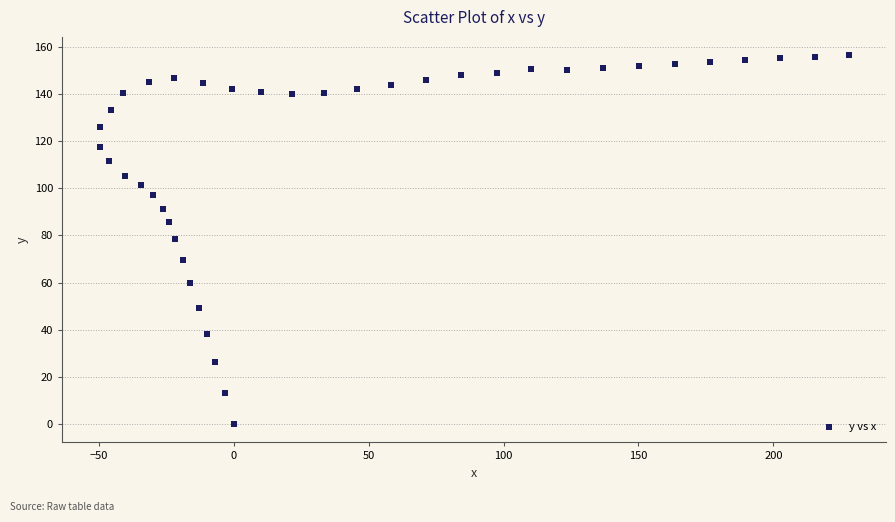

What is the range of X values (max minus min)?

277.7